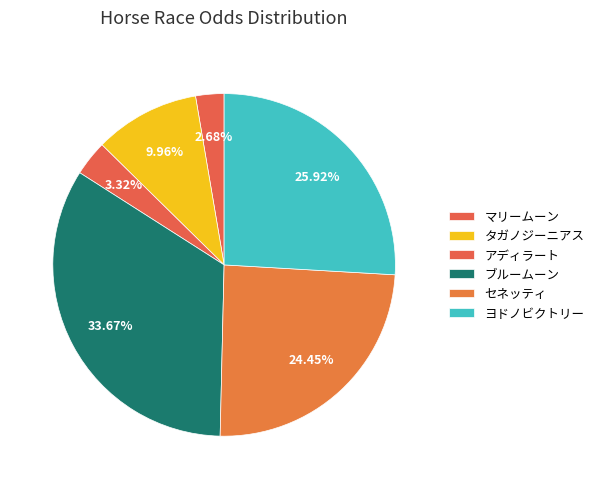

What is the ratio of the value at タガノジーニアス to the value at マリームーン?

3.7